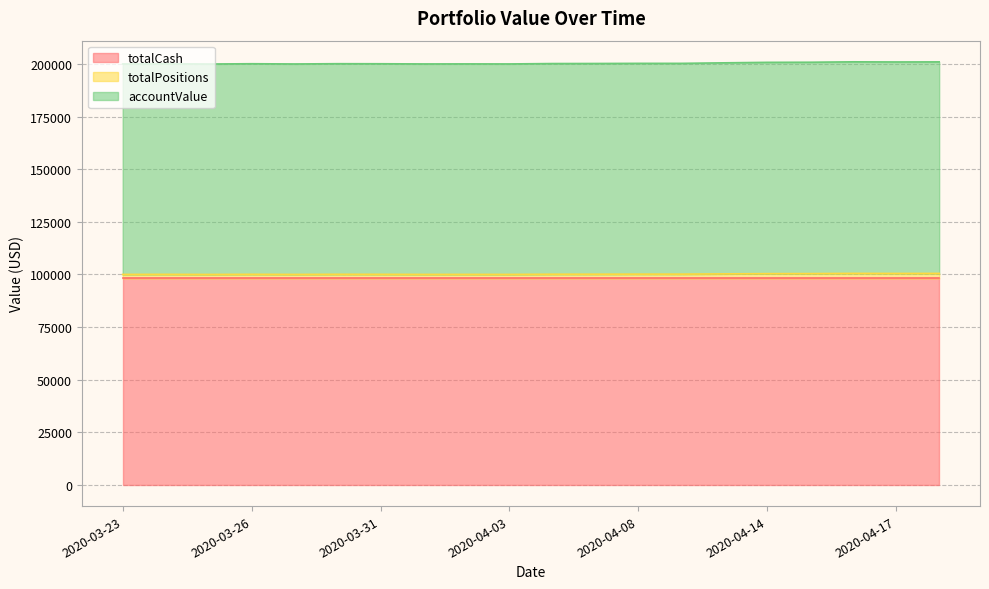

At which category does accountValue reach its first local peak?

2020-03-24